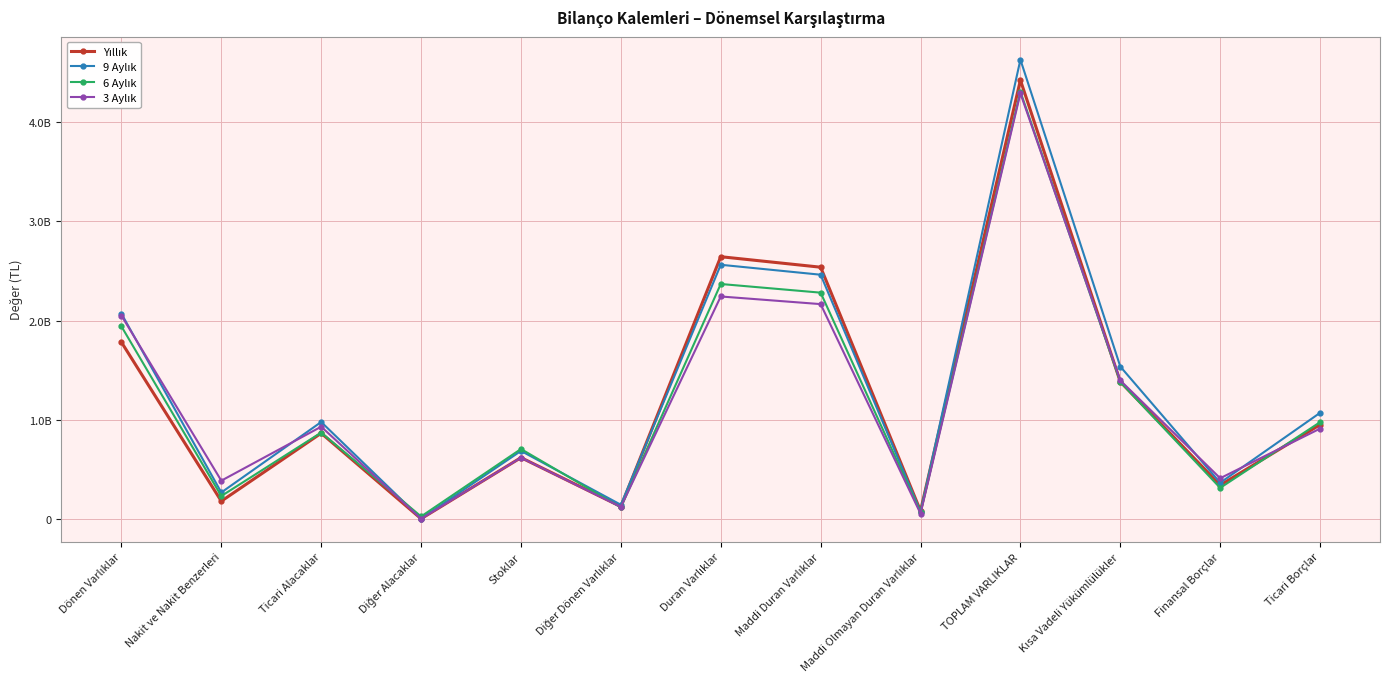

How many data points in 9 Aylık are above 976491613?

6